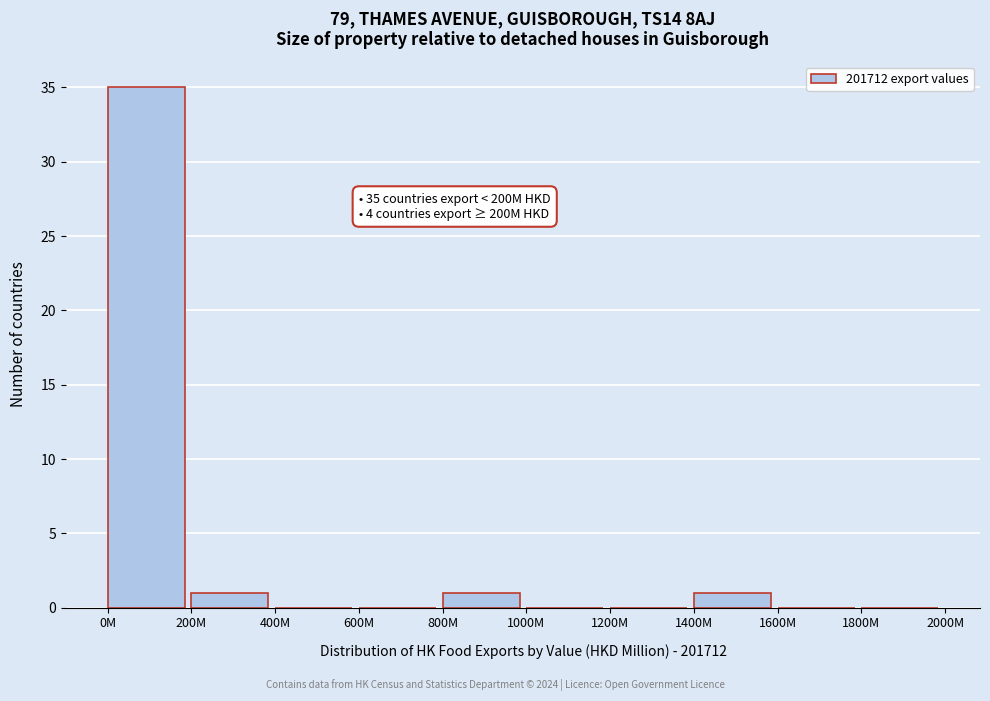

Reading left to right, list all the values displayed in this chart.

0M=35	200M=1	400M=0	600M=0	800M=1	1000M=0	1200M=0	1400M=1	1600M=0	1800M=0